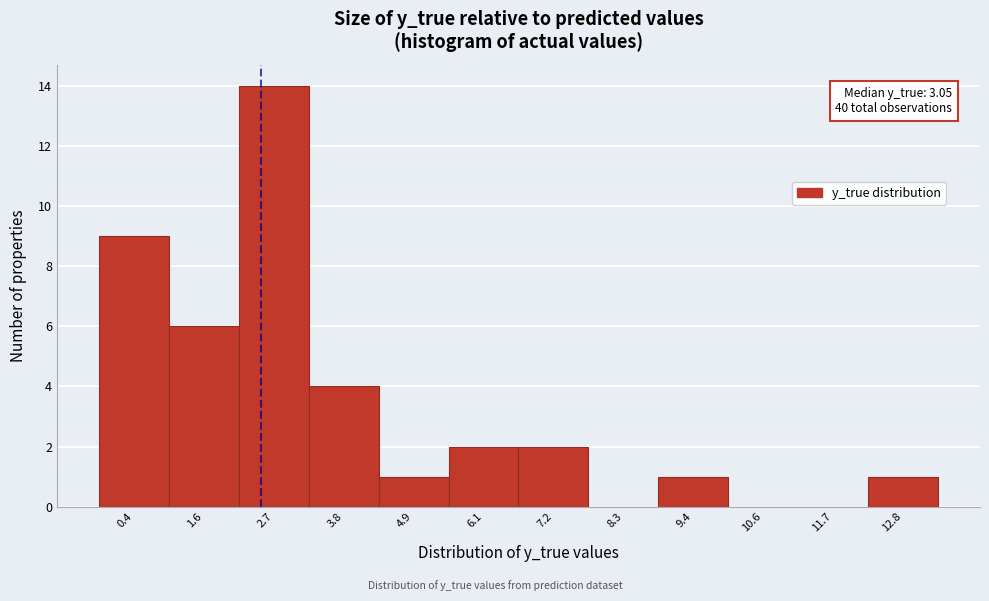

Reading left to right, transcribe all the data shown in this chart.

0.4=9	1.6=6	2.7=14	3.8=4	4.9=1	6.1=2	7.2=2	8.3=0	9.4=1	10.6=0	11.7=0	12.8=1